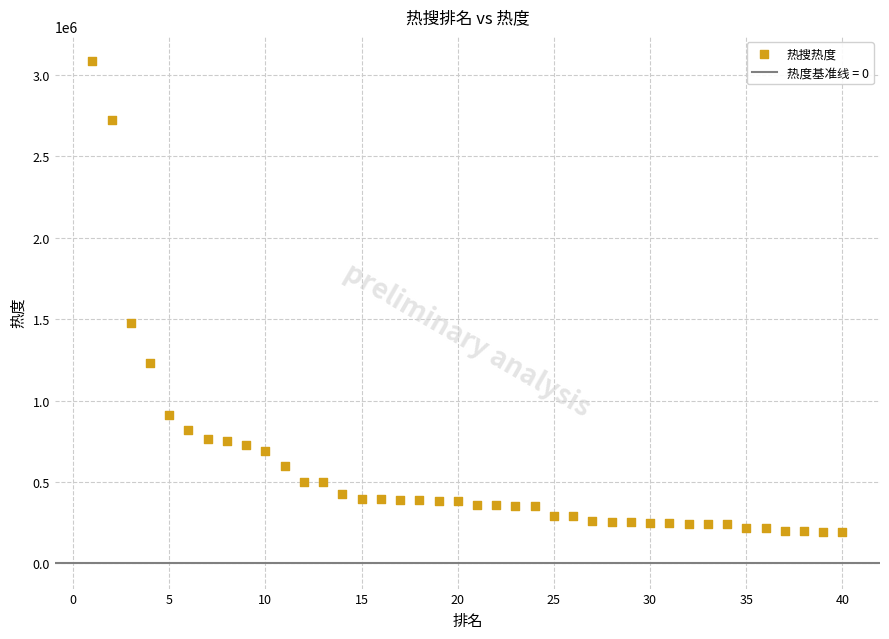

What is the range of X values (max minus min)?

39